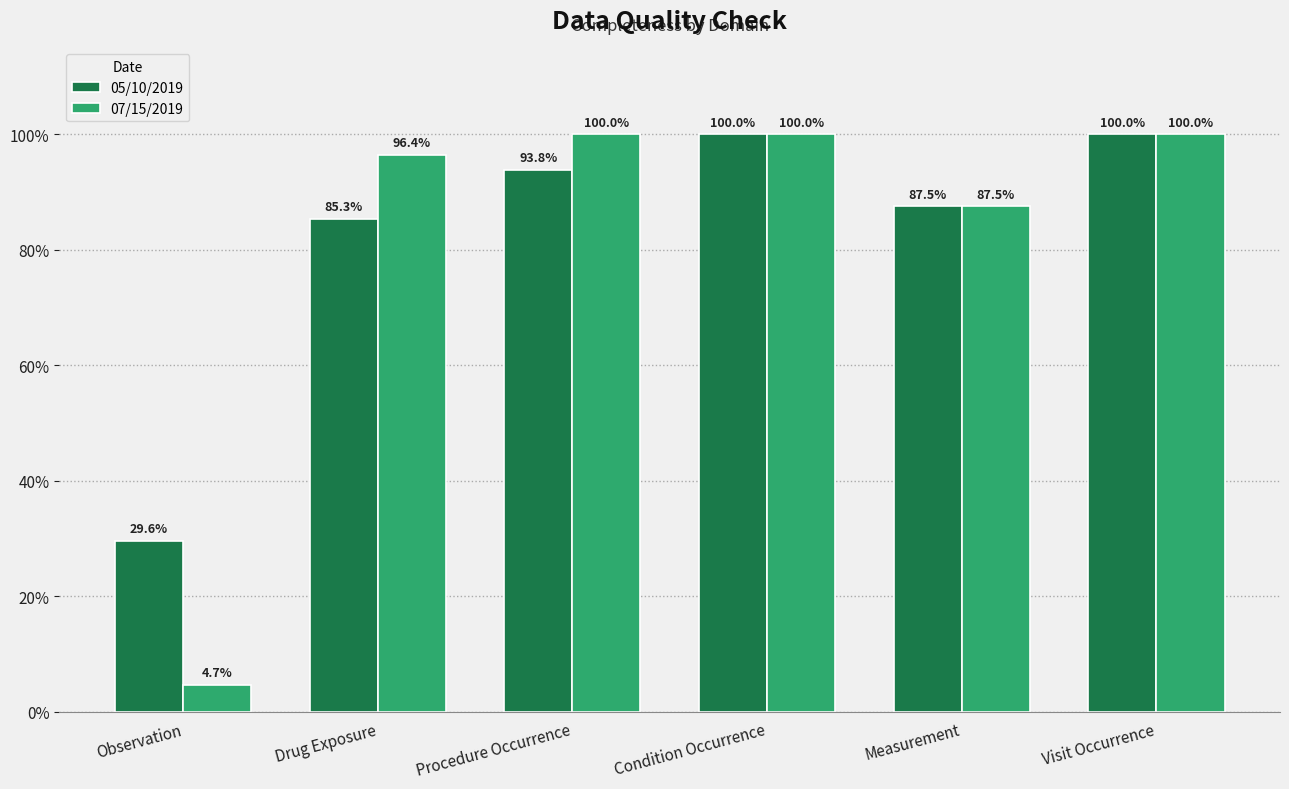

What is the label of the 5th bar from the left?

Measurement